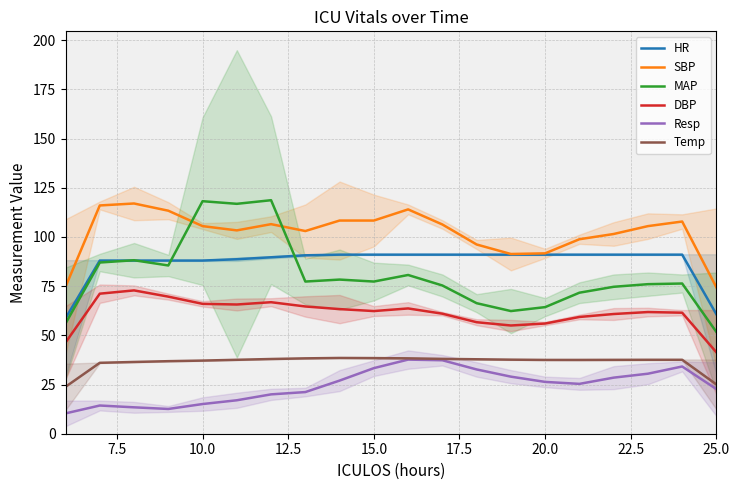

How many data points does each series have?

20